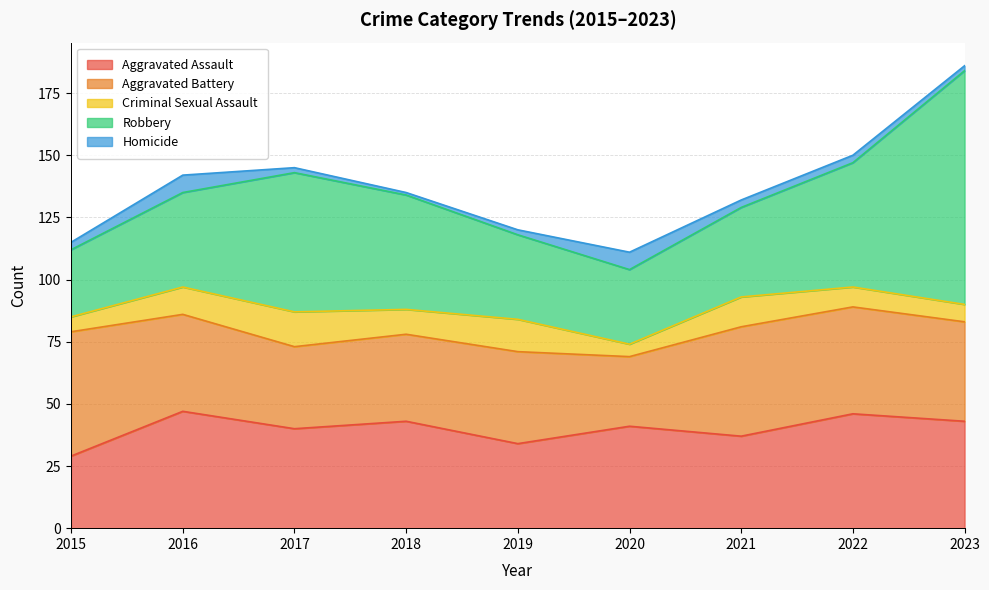

Reading right to left, extract all data points from this chart.

Aggravated Assault: 43	46	37	41	34	43	40	47	29
Aggravated Battery: 40	43	44	28	37	35	33	39	50
Criminal Sexual Assault: 7	8	12	5	13	10	14	11	6
Robbery: 94	50	36	30	34	46	56	38	27
Homicide: 2	3	3	7	2	1	2	7	3